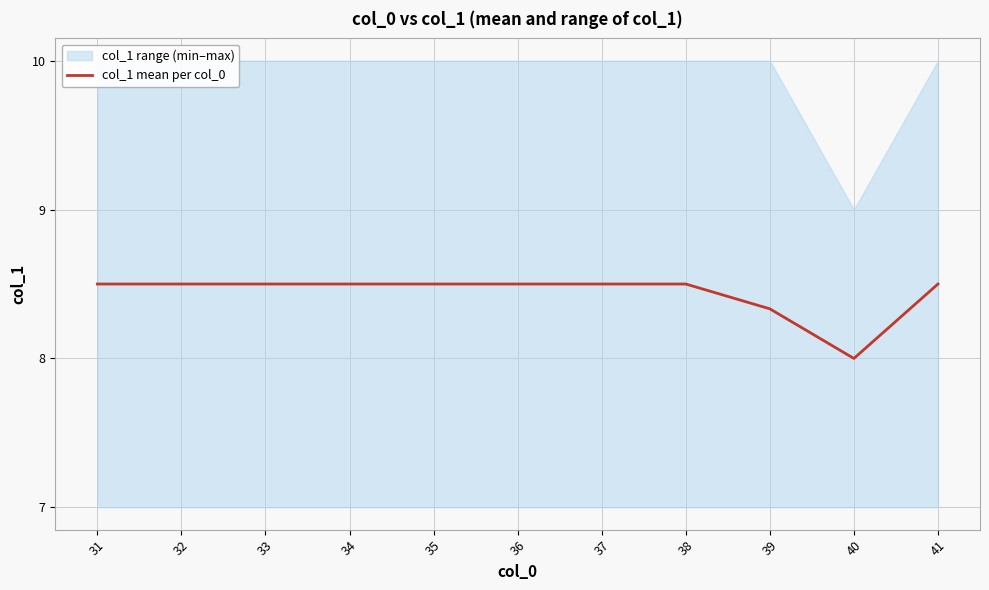

The chart shows a value of 8.5 at 31. True or false?

True